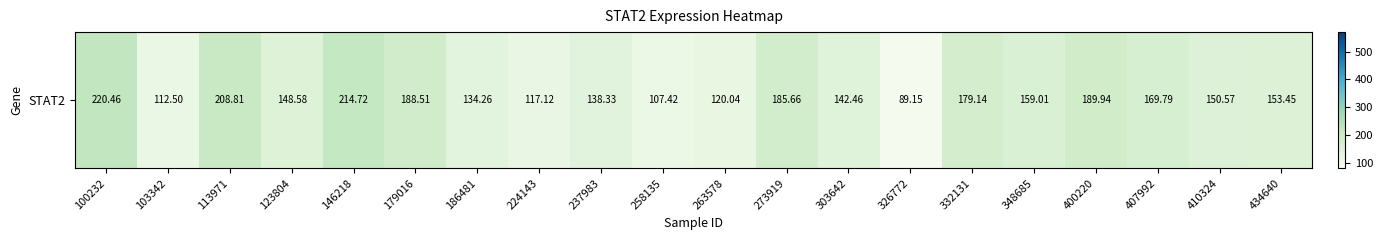

What is the greatest value displayed?

220.5